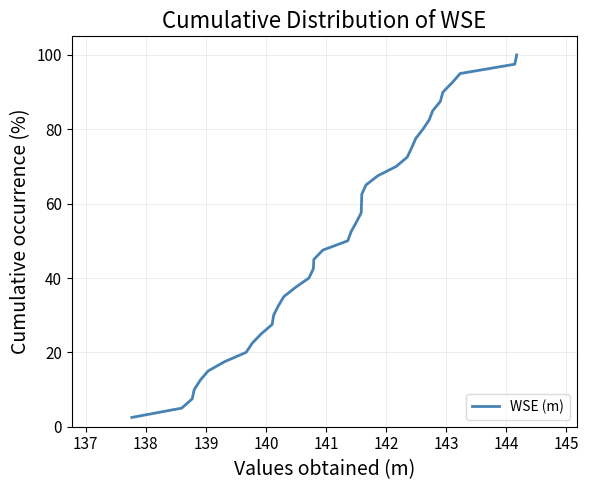

What is the greatest value displayed?

100.0